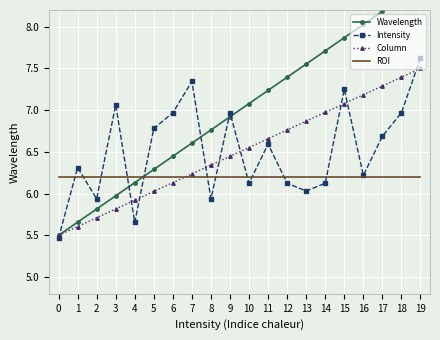

Between 1 and 5, which series saw the biggest shift?

Wavelength